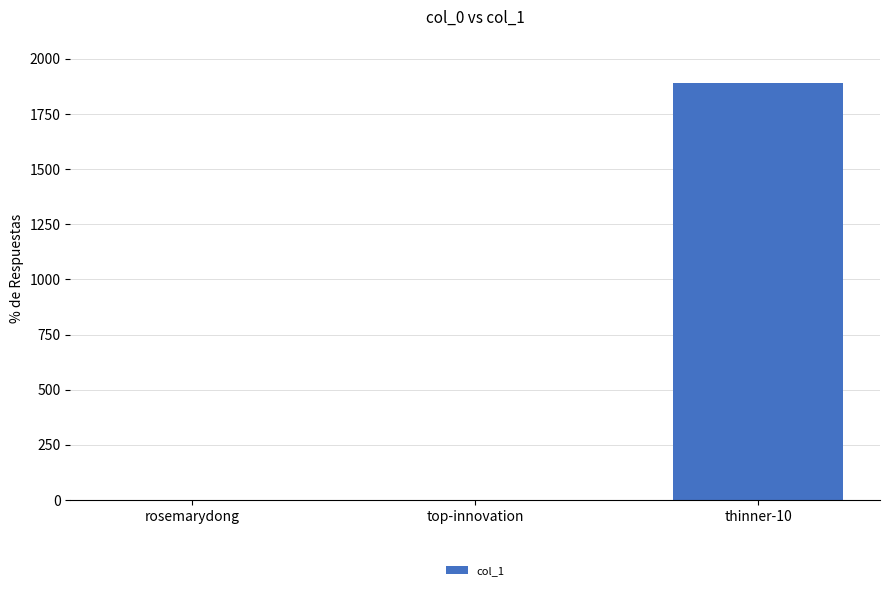

The value at thinner-10 is 1051. True or false?

False